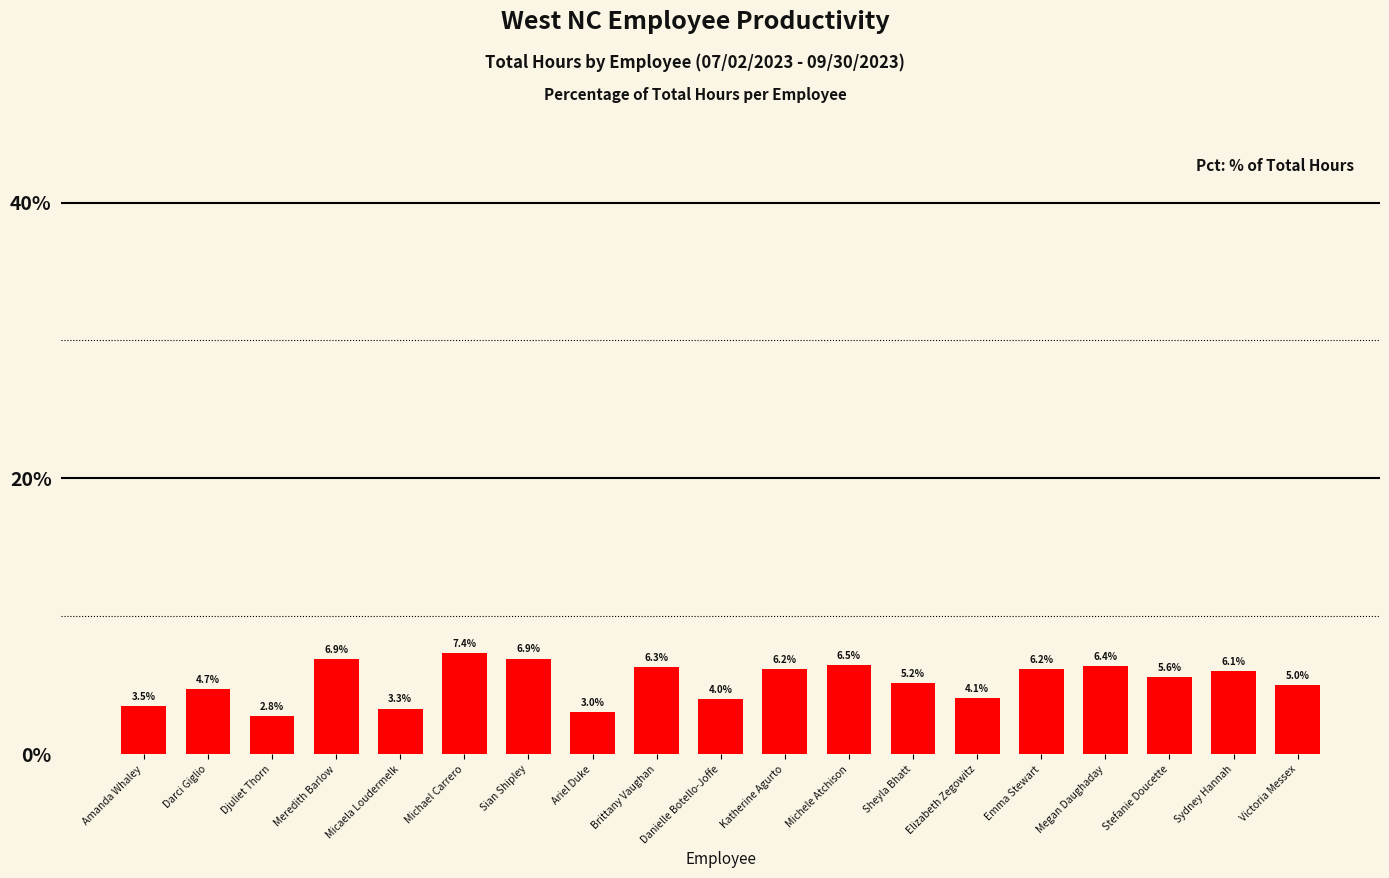

What position from the right is Michael Carrero?

14